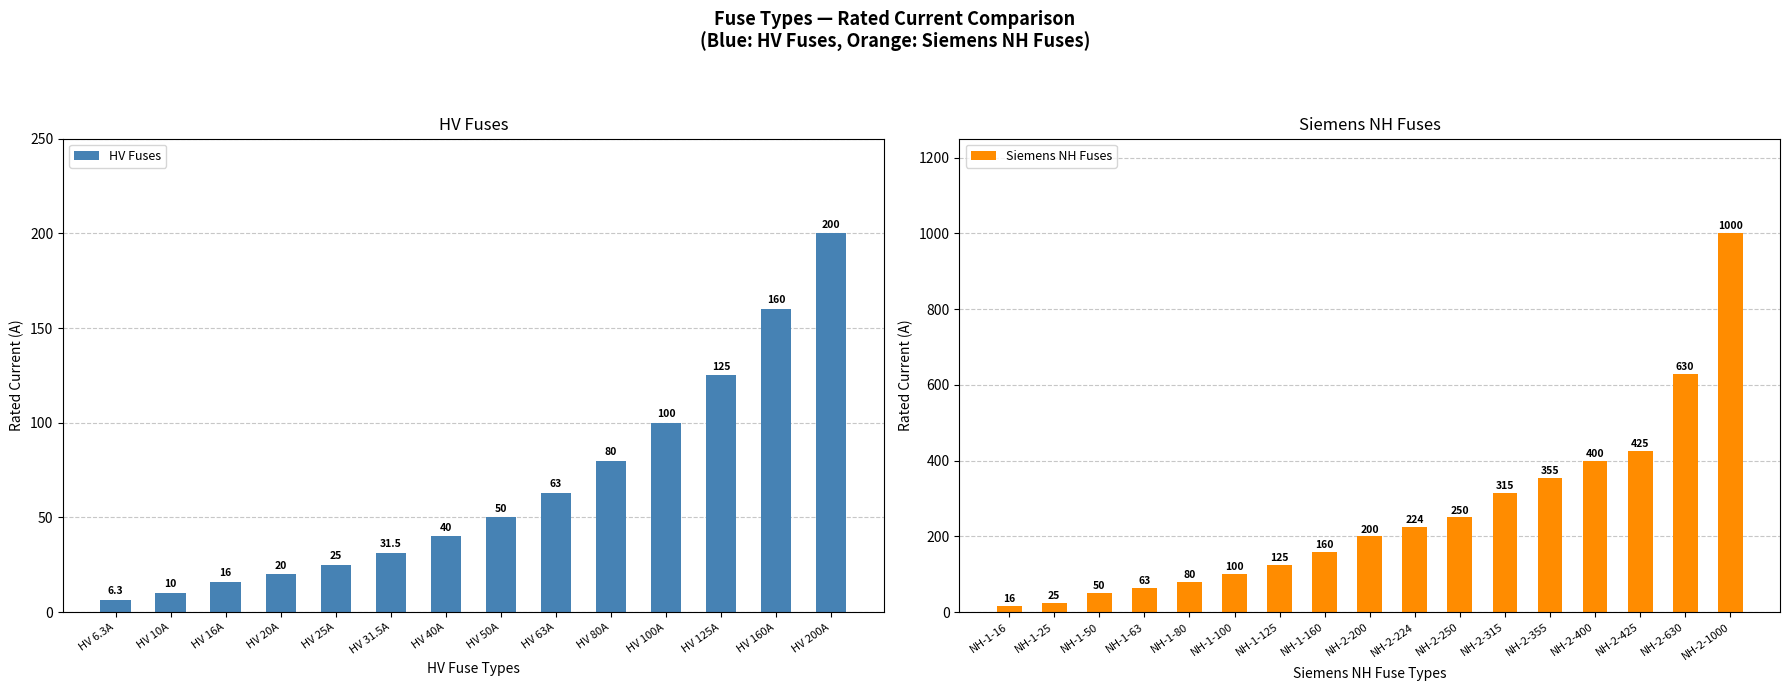

List the labels in order of value, smallest first.

HV 6.3A, HV 10A, HV 16A, HV 20A, HV 25A, HV 31.5A, HV 40A, HV 50A, HV 63A, HV 80A, HV 100A, HV 125A, HV 160A, HV 200A